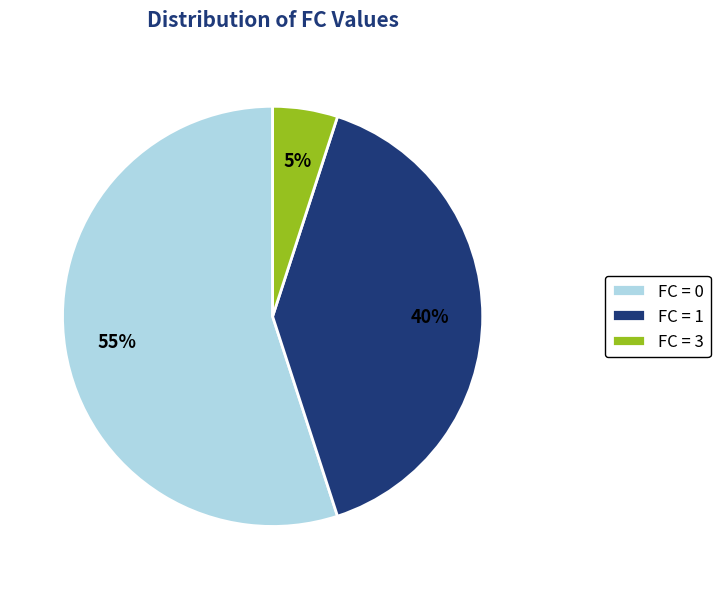

To the nearest percent, what percentage of the pie is FC = 1?

40%